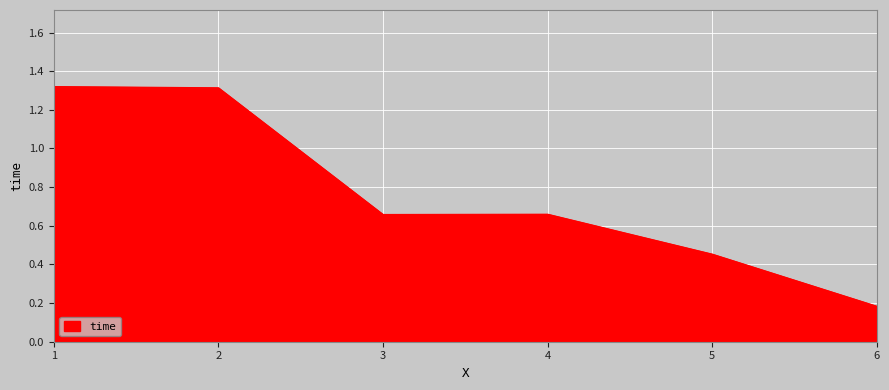

What is the average value?

0.8